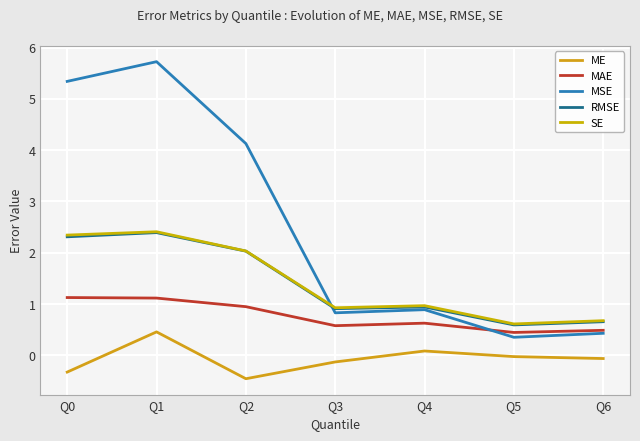

The RMSE series shows 0.9 at Q3. True or false?

True